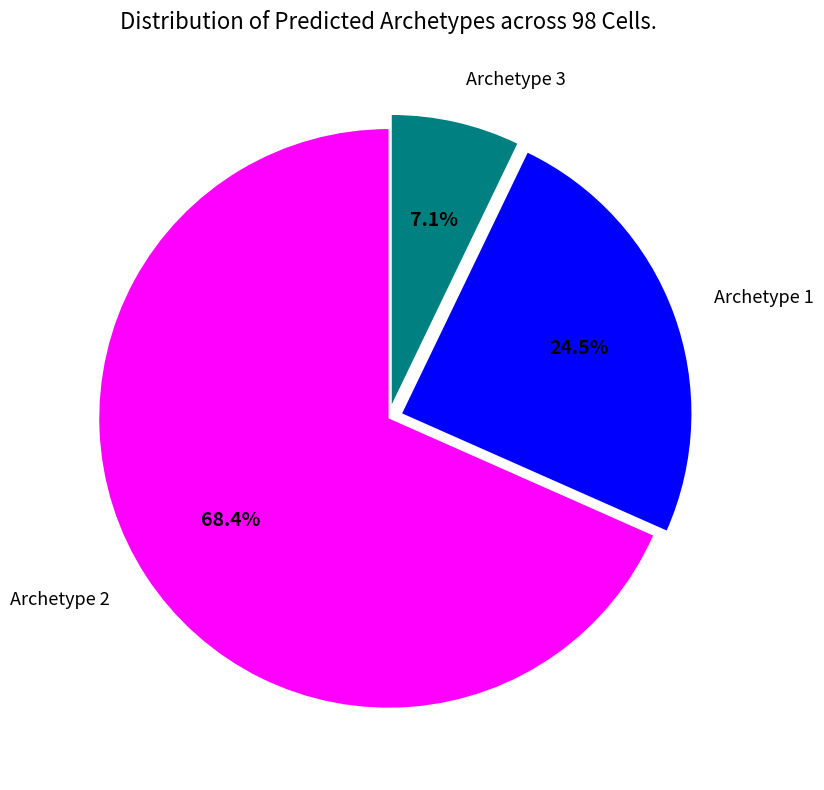

Rank the categories by value from highest to lowest.

Archetype 2, Archetype 1, Archetype 3